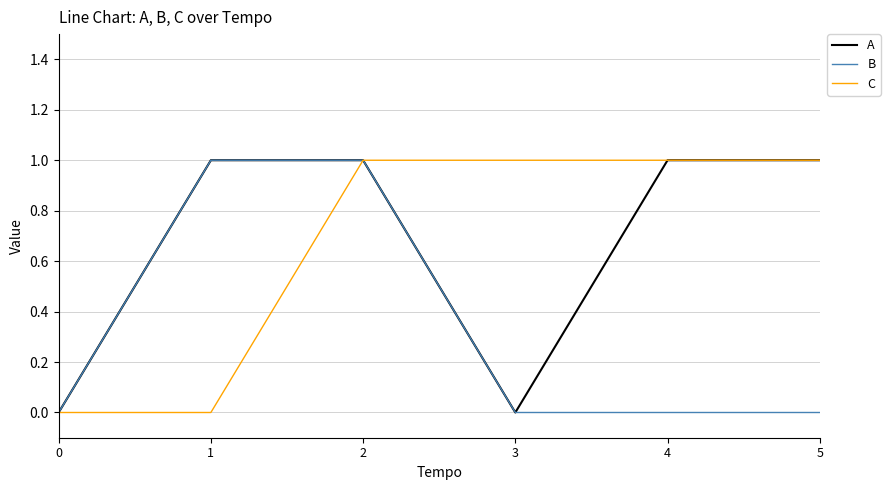

Is it true that B equals 0 at 3?

True